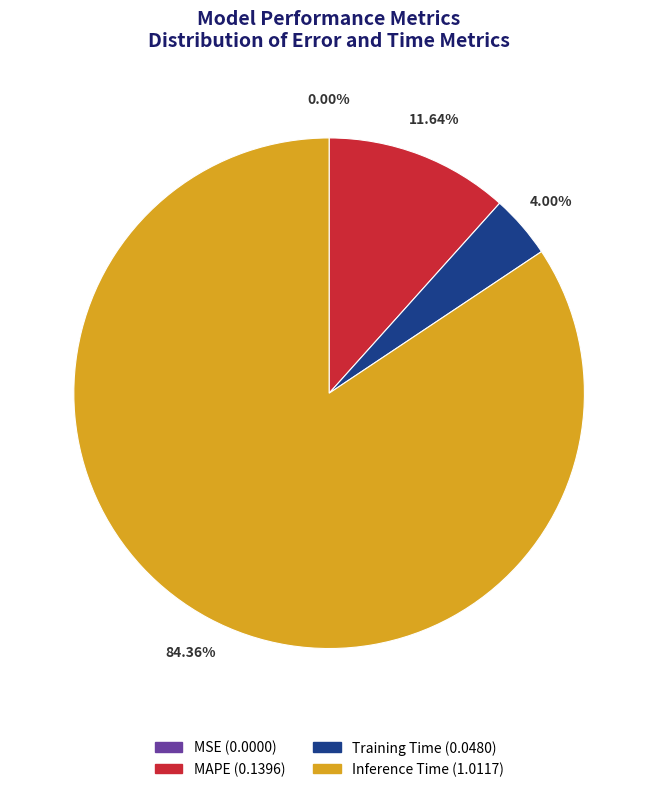

Does any single category account for the majority?

Yes